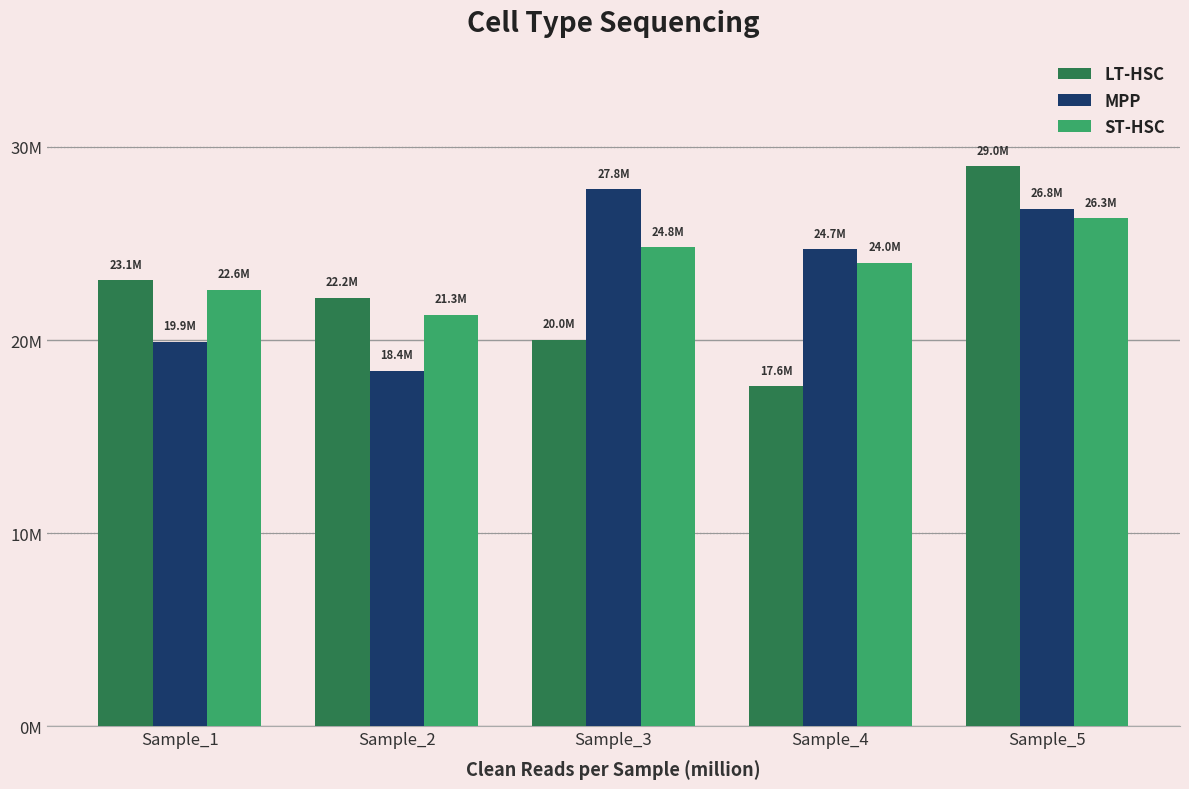

What is the sum of the ST-HSC values at Sample_3 and Sample_5?

51.1